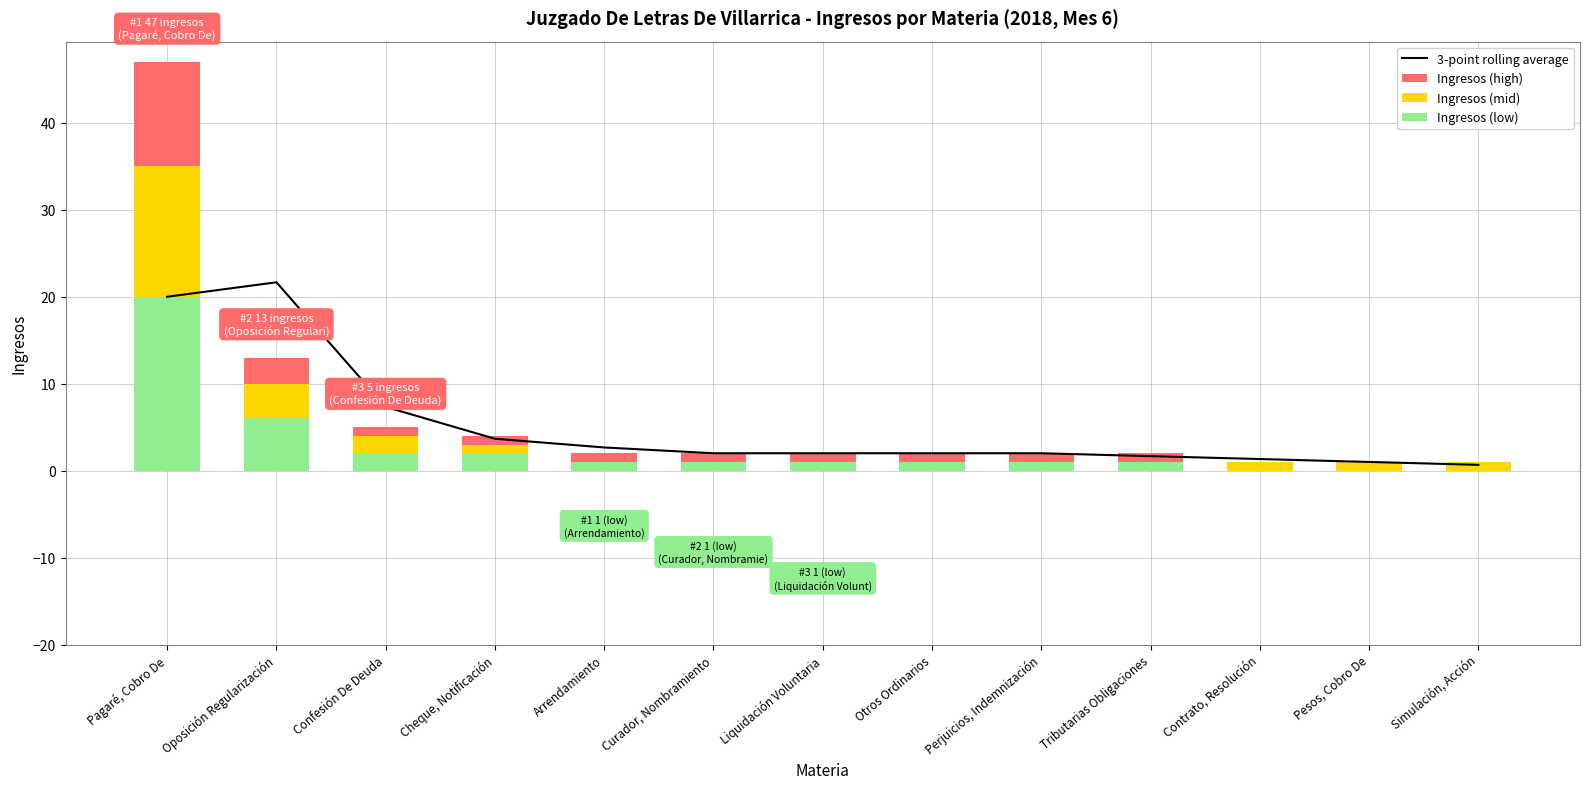

Reading left to right, list all the values displayed in this chart.

3-point rolling average: 20.0	21.7	7.3	3.7	2.7	2.0	2.0	2.0	2.0	1.7	1.3	1.0	0.7
Ingresos (high): 47.0	13.0	5.0	4.0	2.0	2.0	2.0	2.0	2.0	2.0	1.0	1.0	1.0
Ingresos (mid): 35.0	10.0	4.0	3.0	1.0	1.0	1.0	1.0	1.0	1.0	1.0	1.0	1.0
Ingresos (low): 20.0	6.0	2.0	2.0	1.0	1.0	1.0	1.0	1.0	1.0	0.0	0.0	0.0